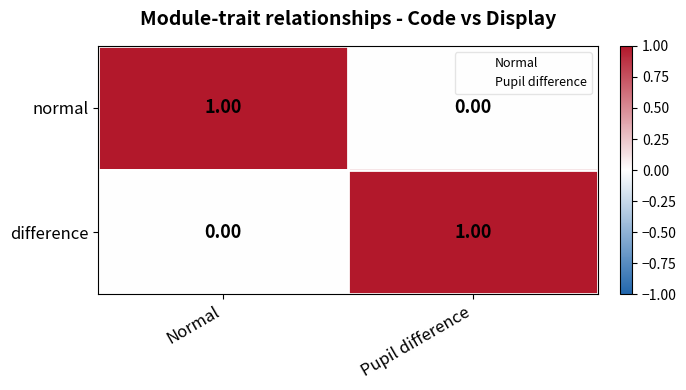

Where is difference nearest to the value 0?

Normal